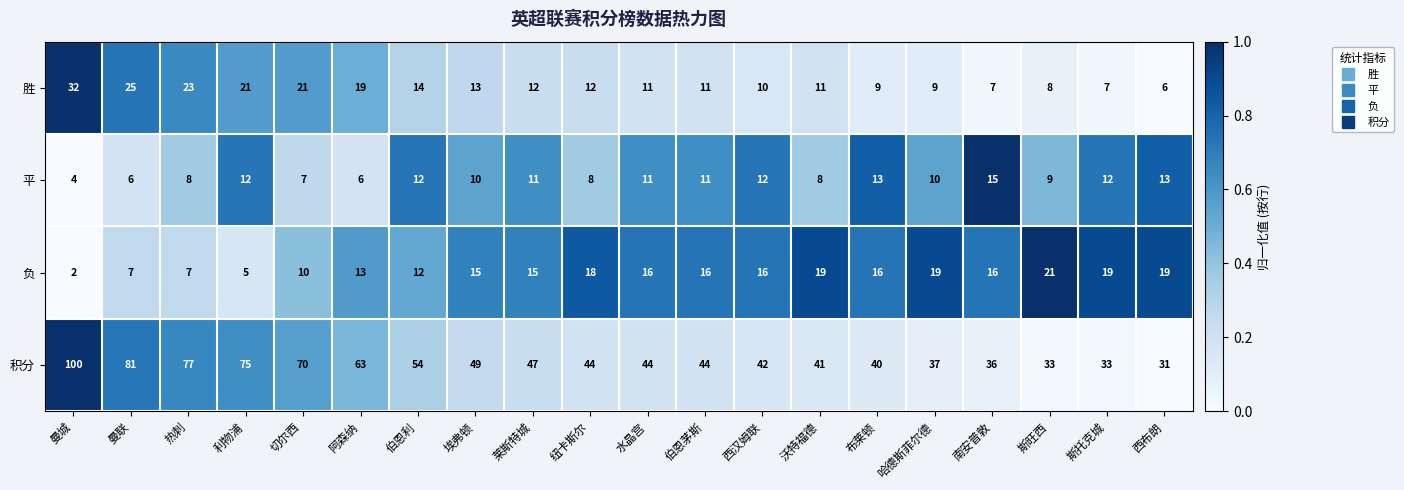

At which label does 平 first exceed 11?

利物浦